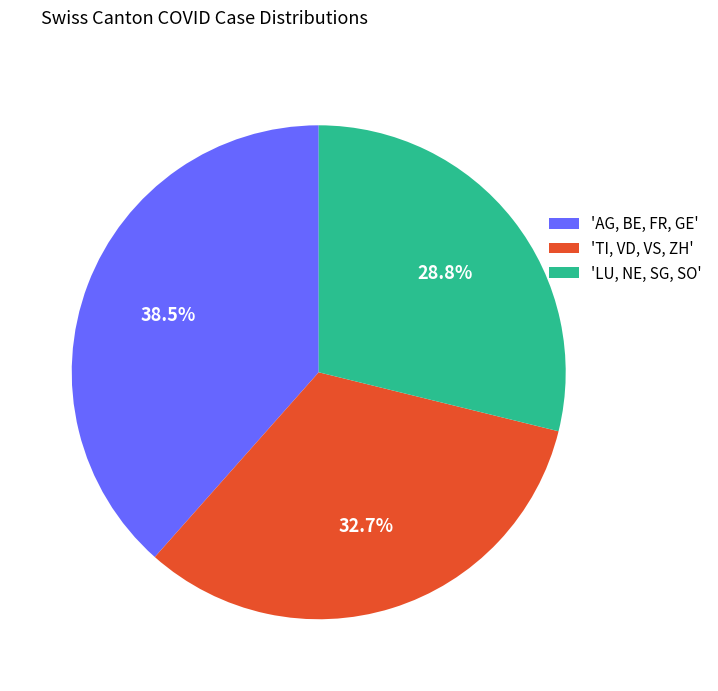

Is there a majority slice in this chart?

No